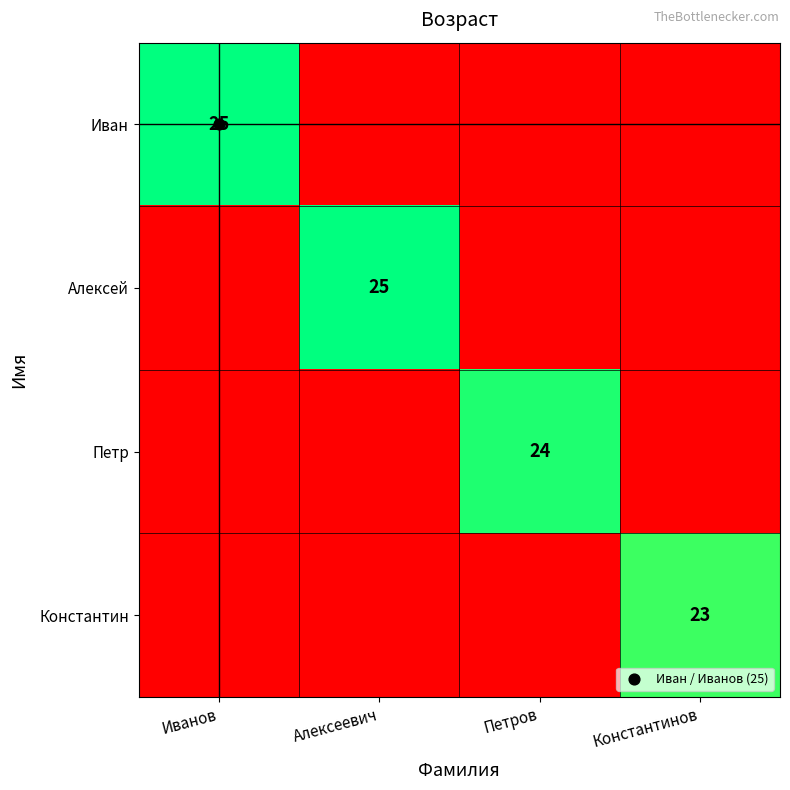

What is the difference between the Алексей values at Петров and Алексеевич?

25